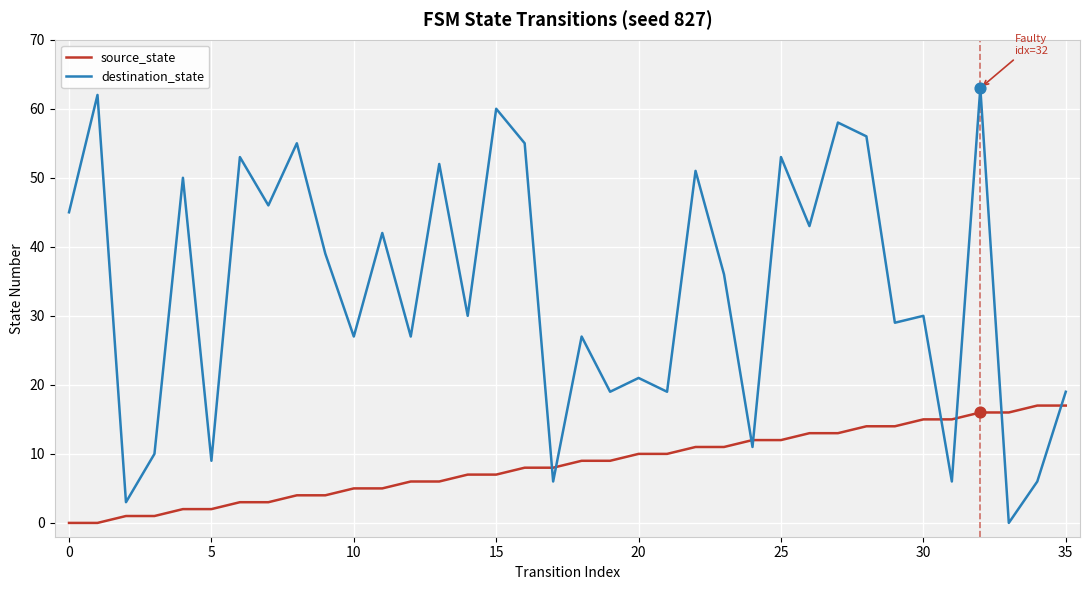

Which series has the largest total across all categories?

destination_state